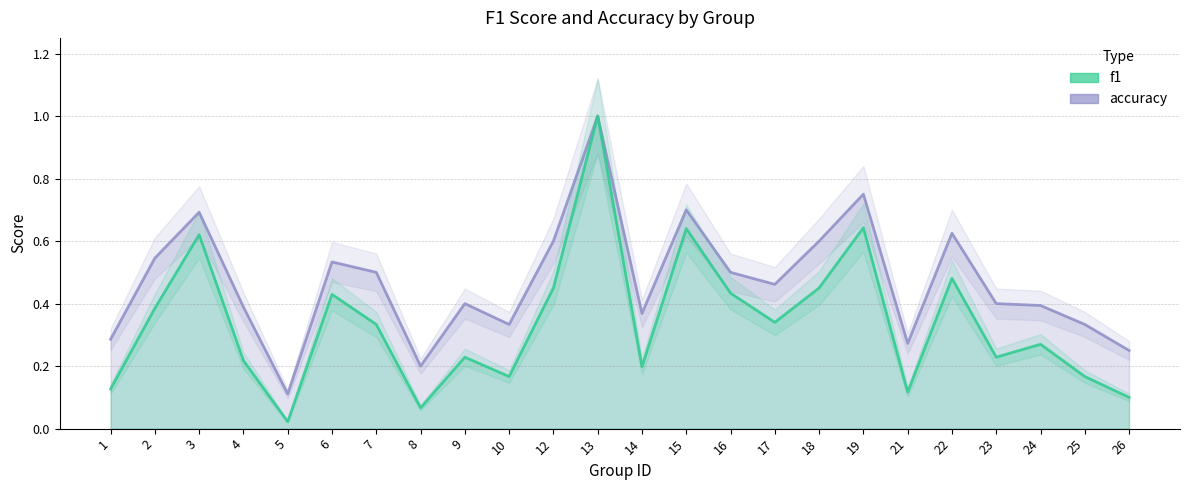

True or false: accuracy and f1 intersect in this chart.

False